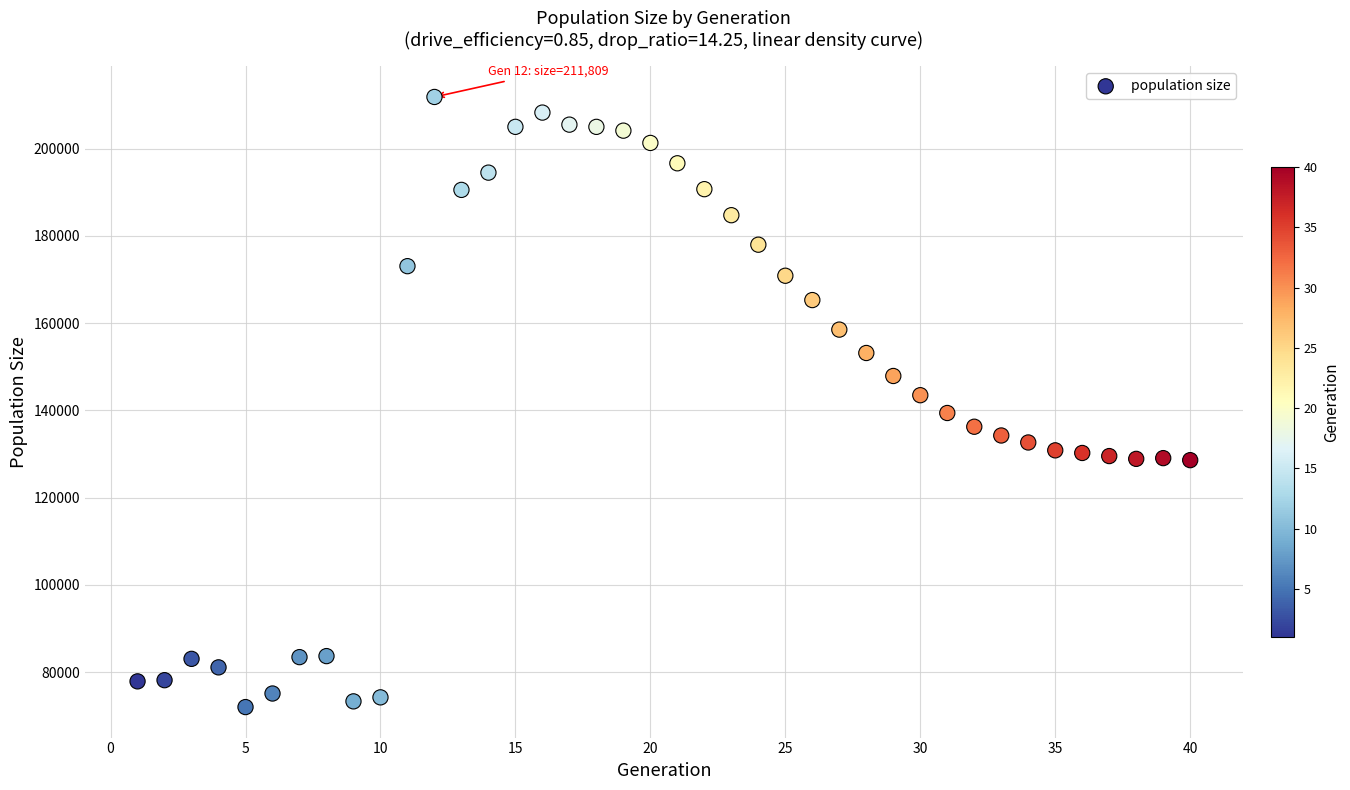

What is the range of Y values (max minus min)?

139778